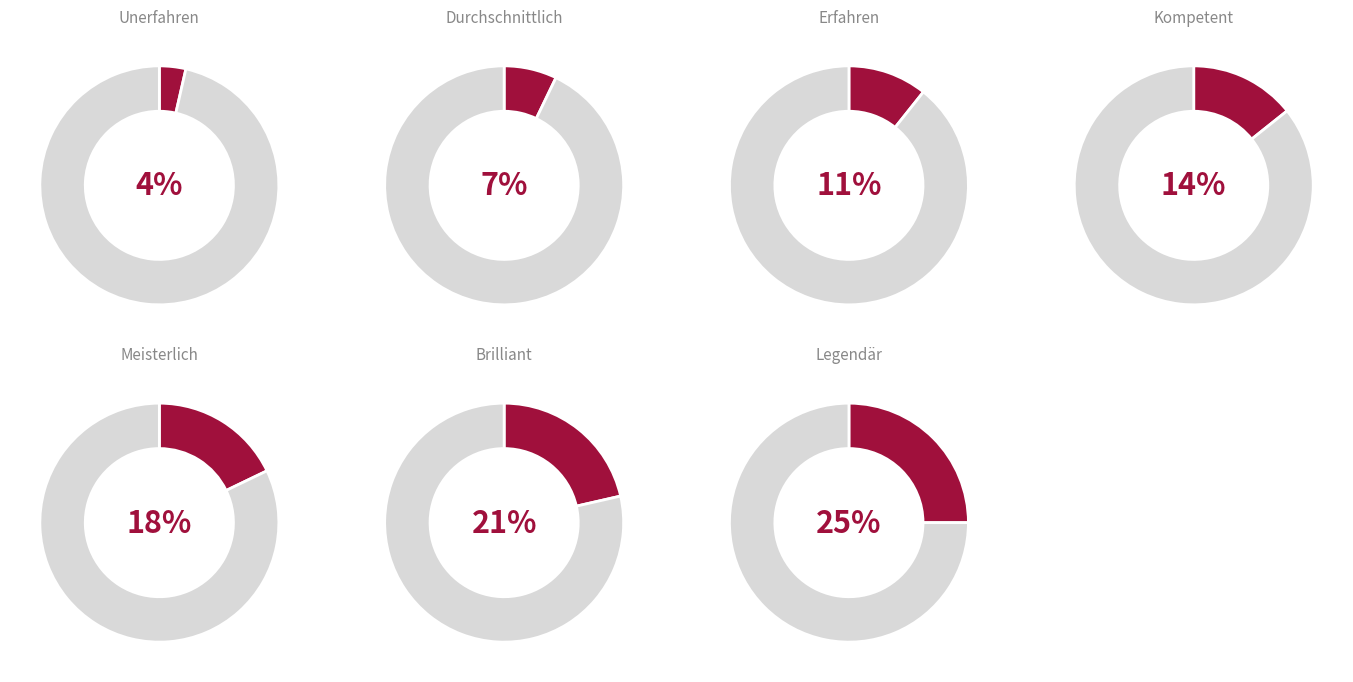

Is Brilliant the majority of the pie?

No